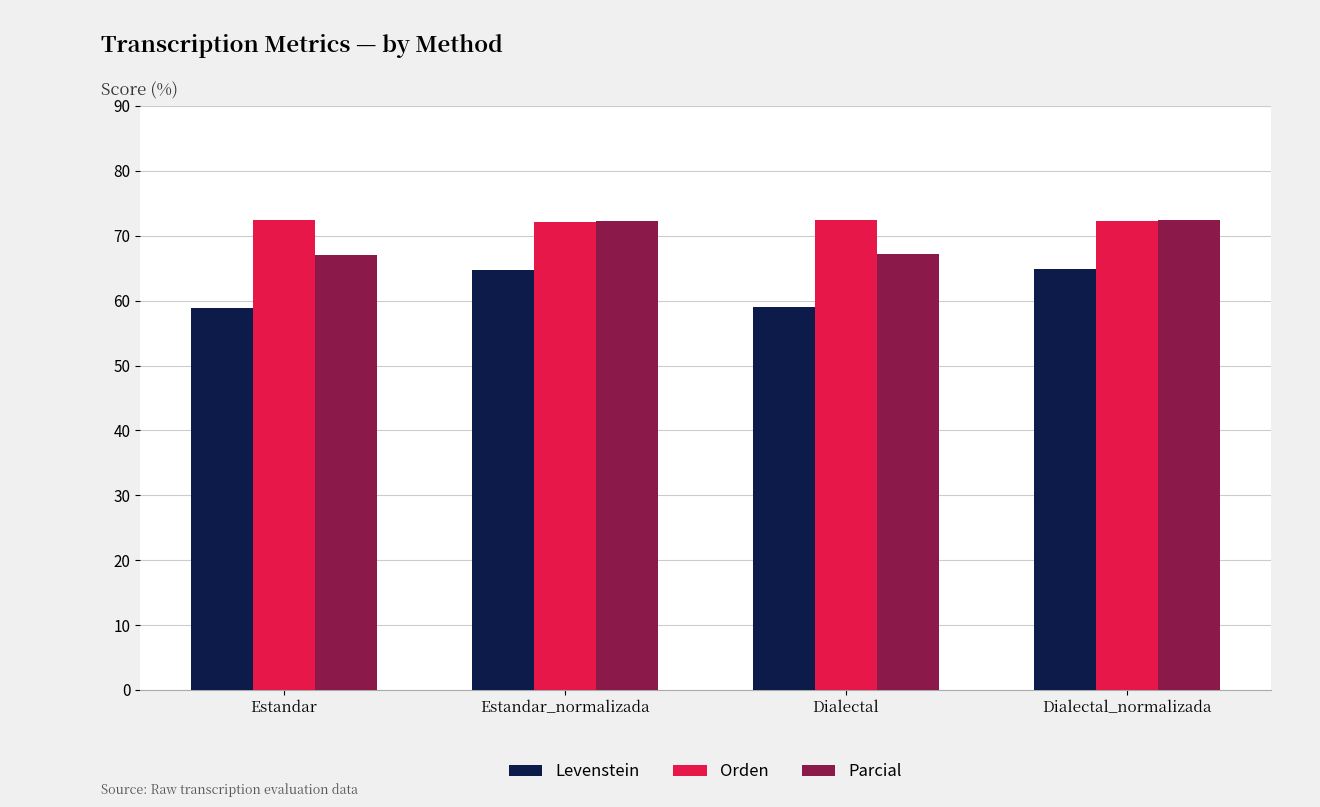

What are all the series names shown in the legend?

Levenstein, Orden, Parcial